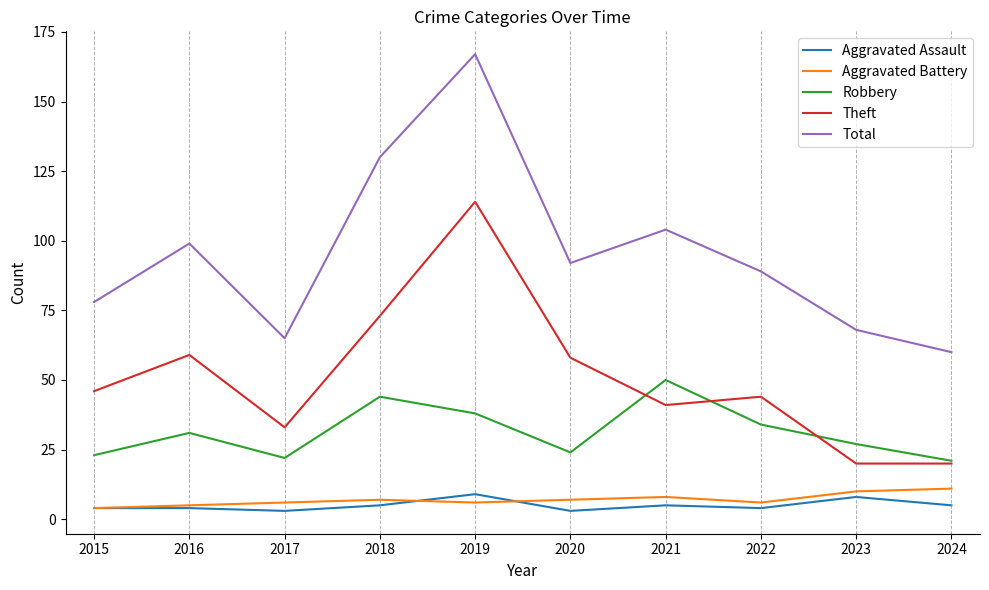

List the series in order of their peak value, lowest first.

Aggravated Assault, Aggravated Battery, Robbery, Theft, Total